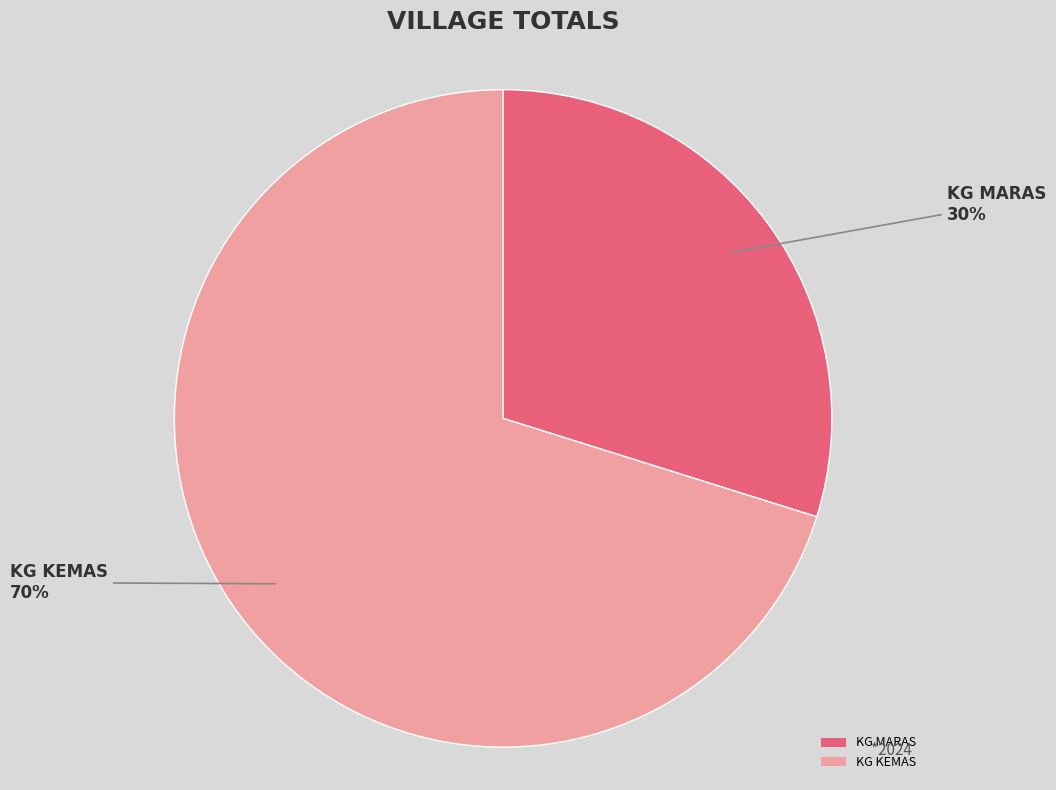

How many segments does this pie chart have?

2